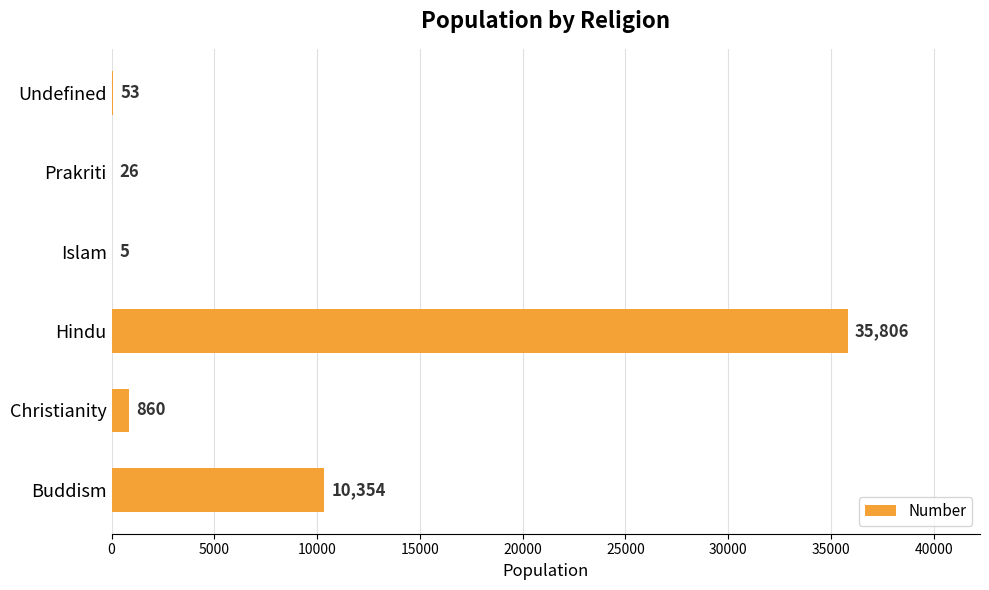

Which label corresponds to the largest value in the chart?

Hindu